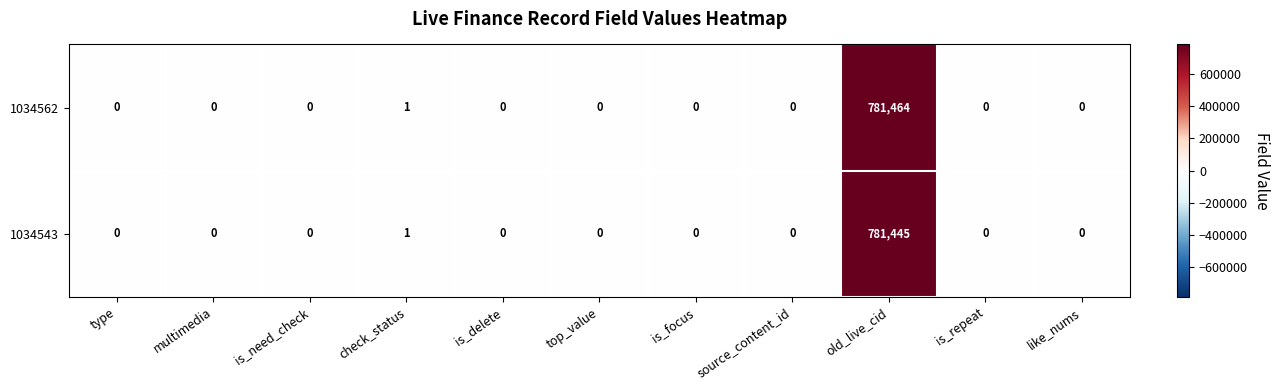

Which series has the largest total across all categories?

1034562